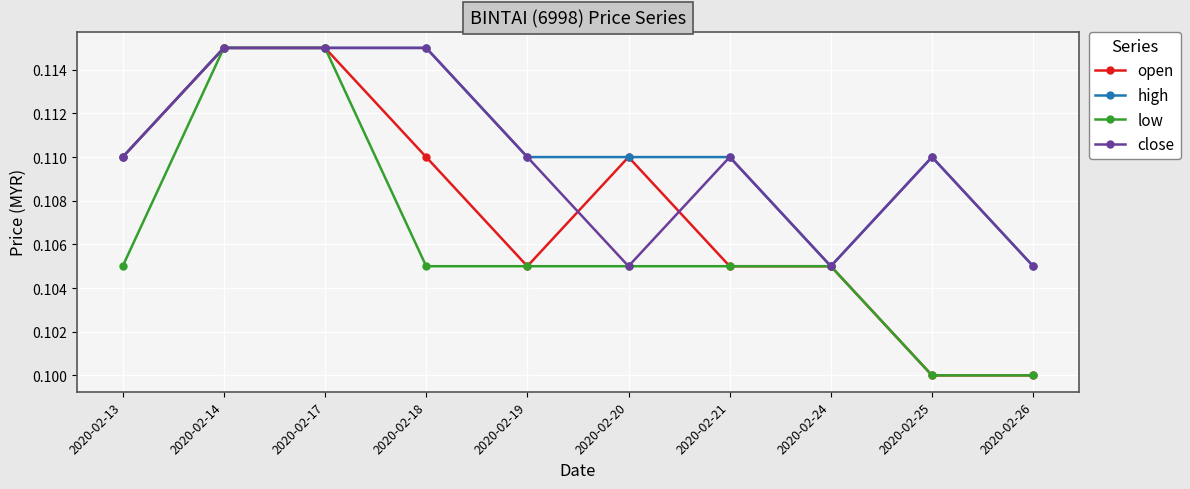

Where is the first local minimum for open?

2020-02-19